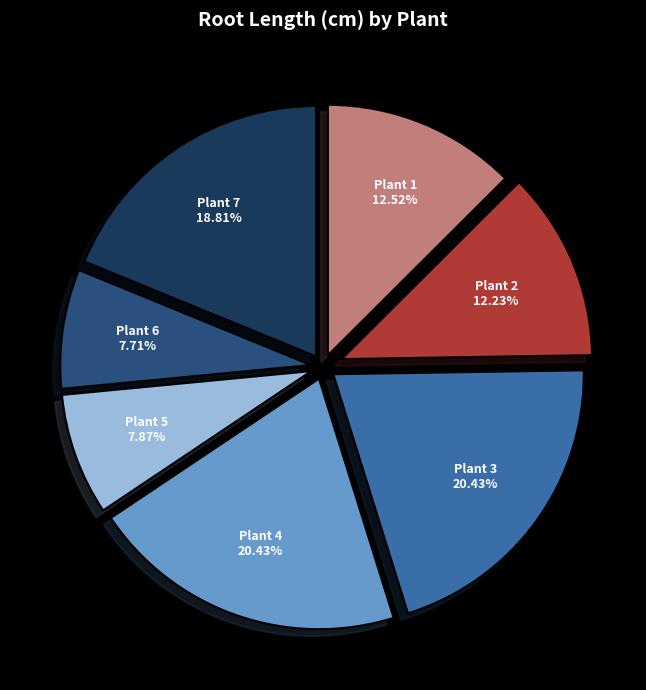

How many segments does this pie chart have?

7